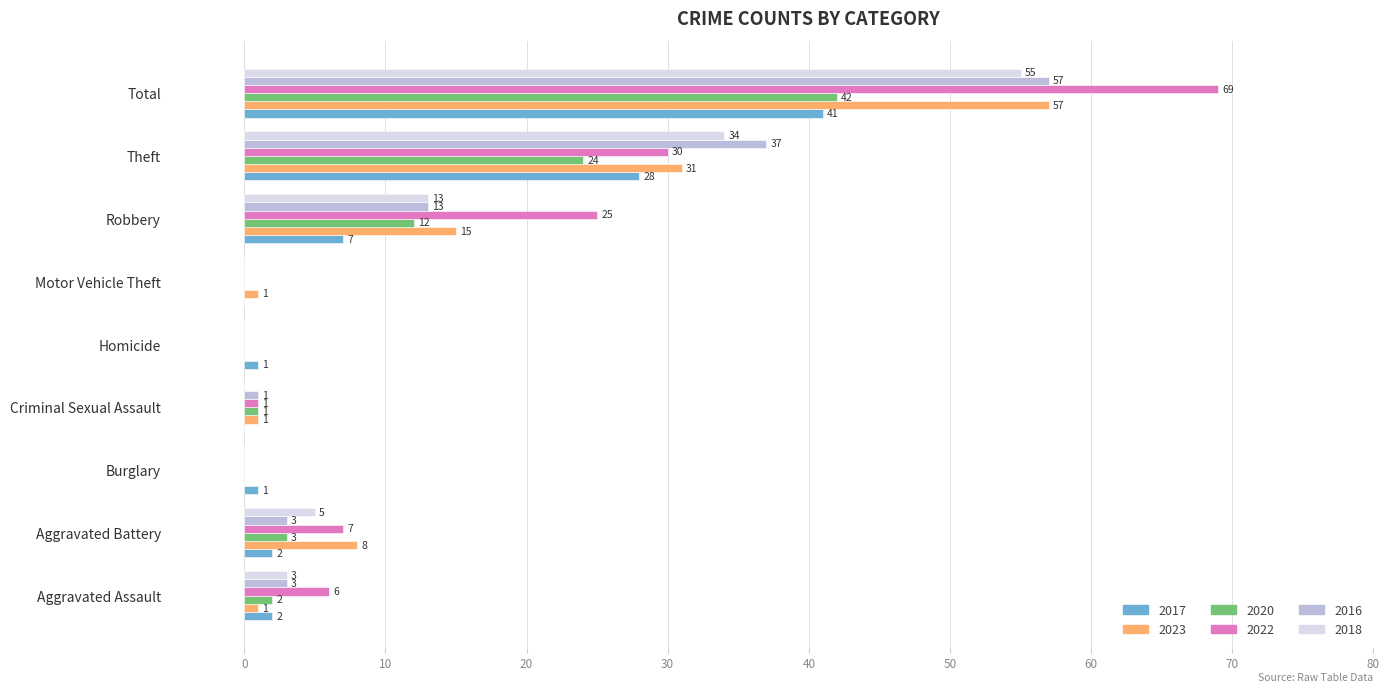

How many positive values does the 2023 series have?

7